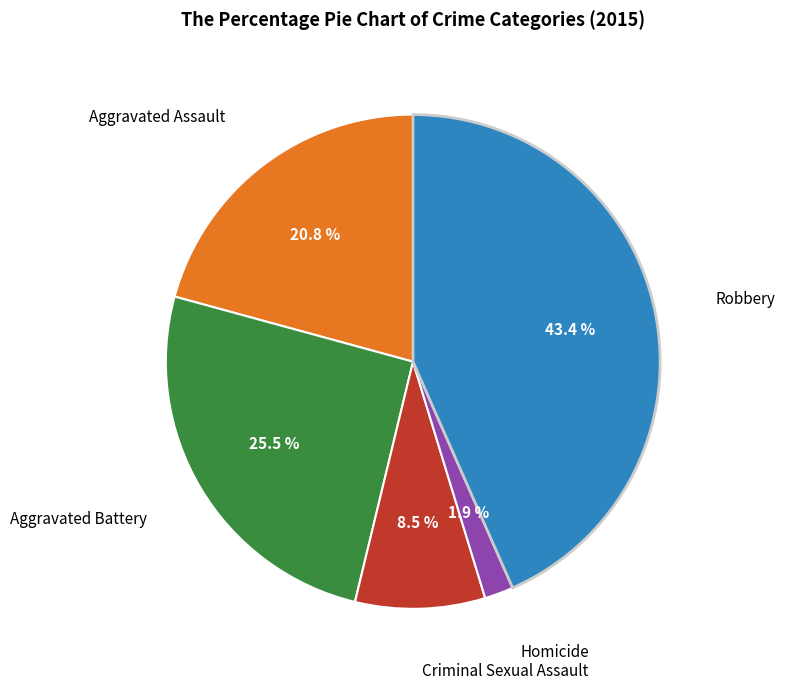

Is there any slice that represents more than half of the pie?

No